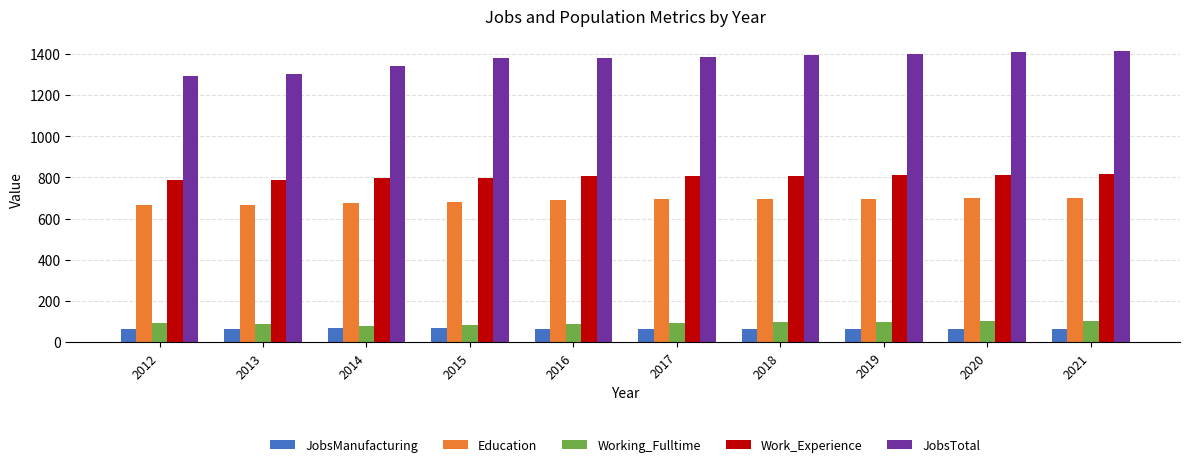

Which series has the widest spread of values?

JobsTotal